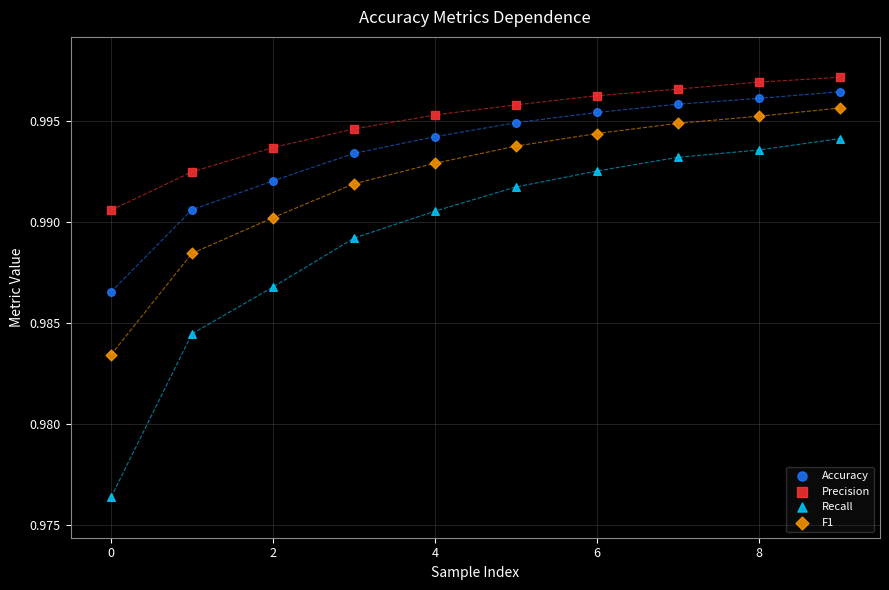

Which series has the largest Y range (max minus min)?

Recall